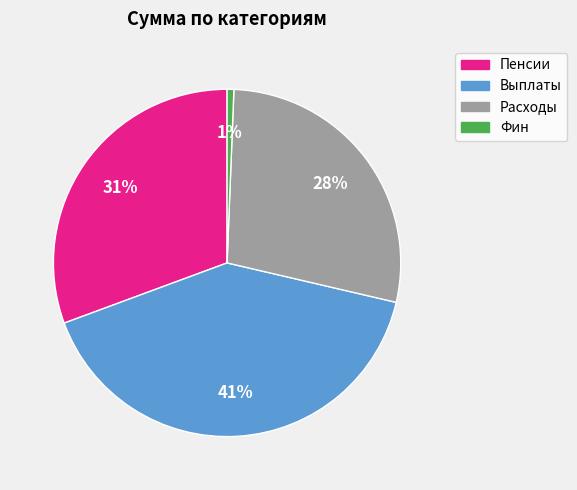

How many segments does this pie chart have?

4